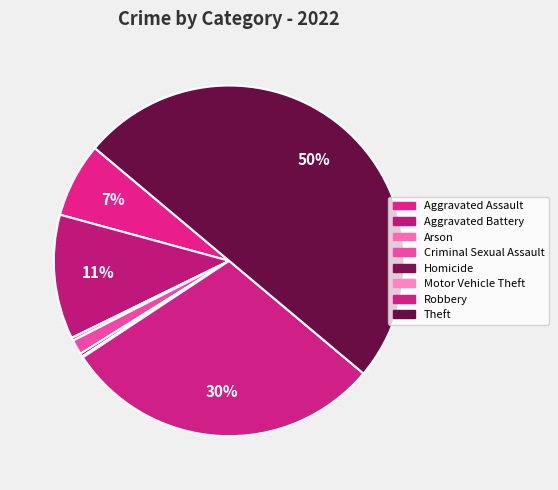

To the nearest percent, what is the combined percentage of Criminal Sexual Assault and Arson?

2%